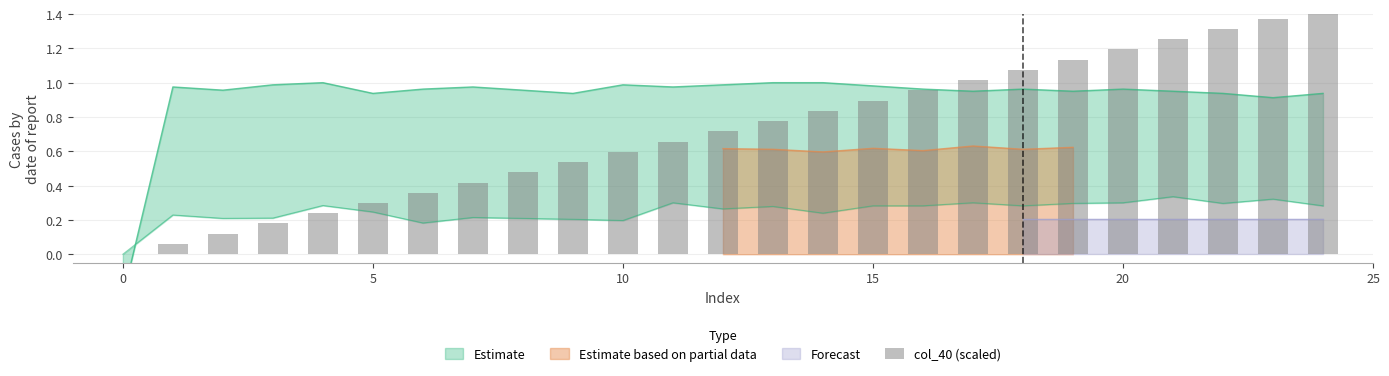

How many positive values are there?

24